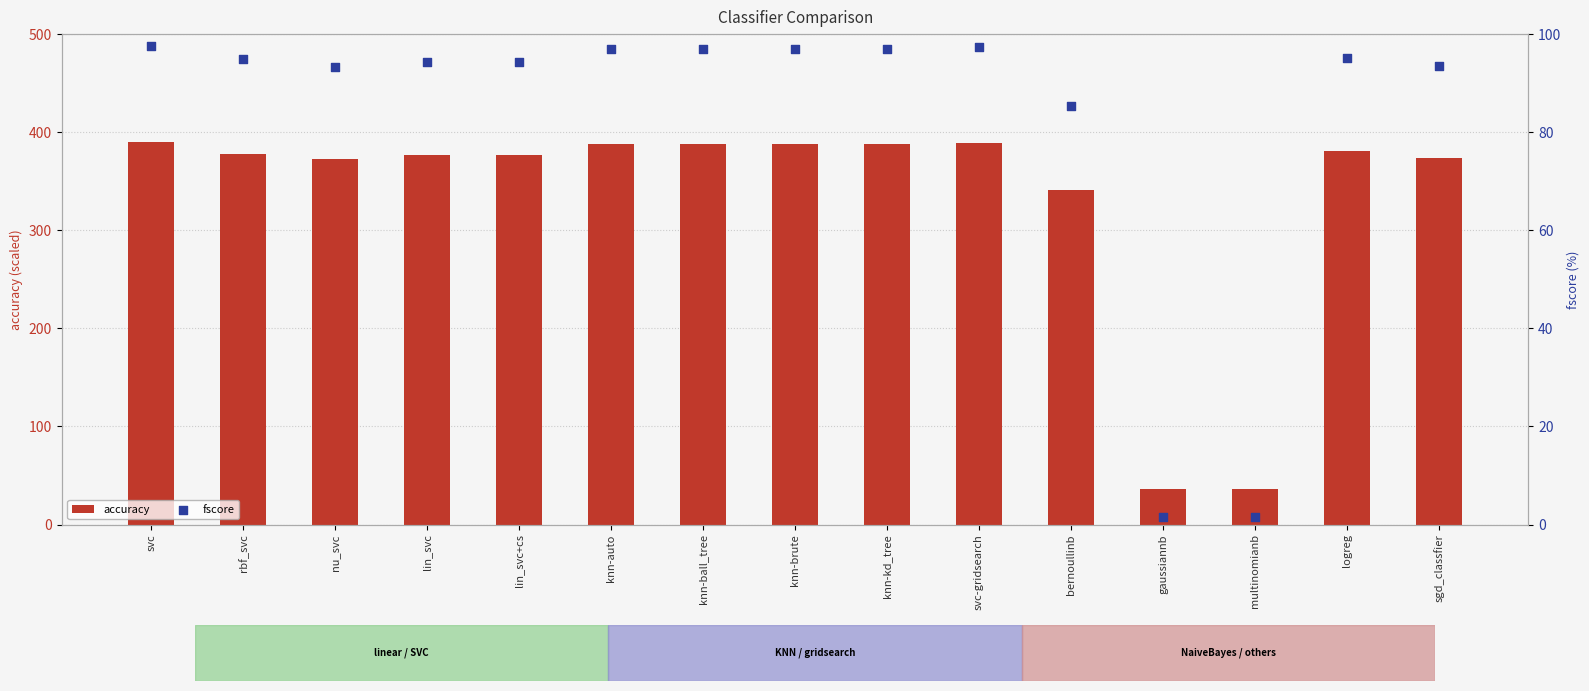

Which series has the largest Y range (max minus min)?

accuracy